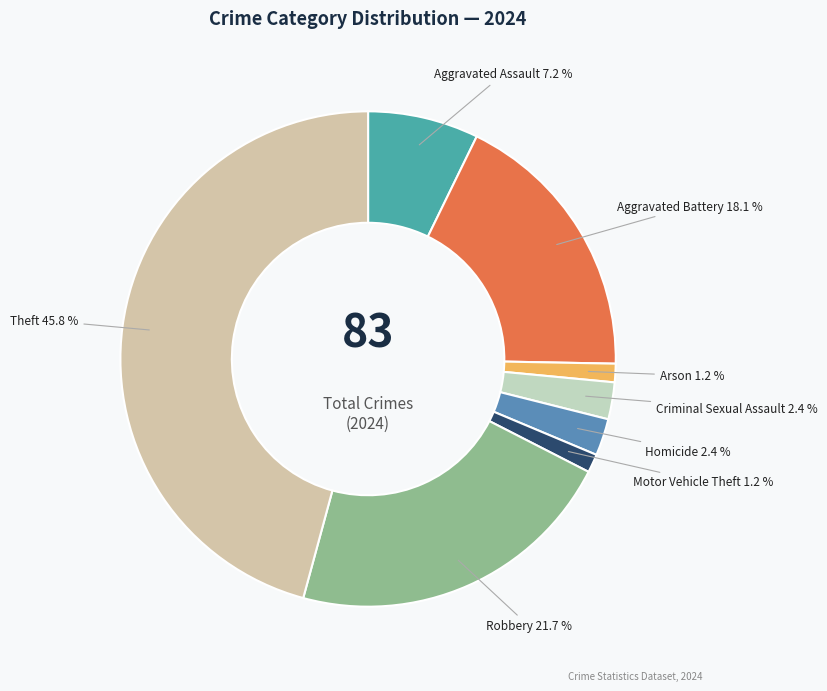

Which slice is the largest?

Theft